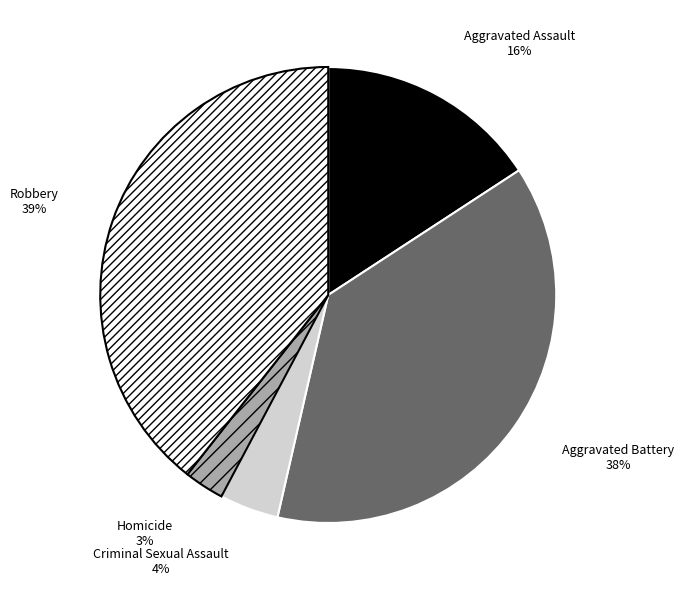

Is Aggravated Battery the majority of the pie?

No